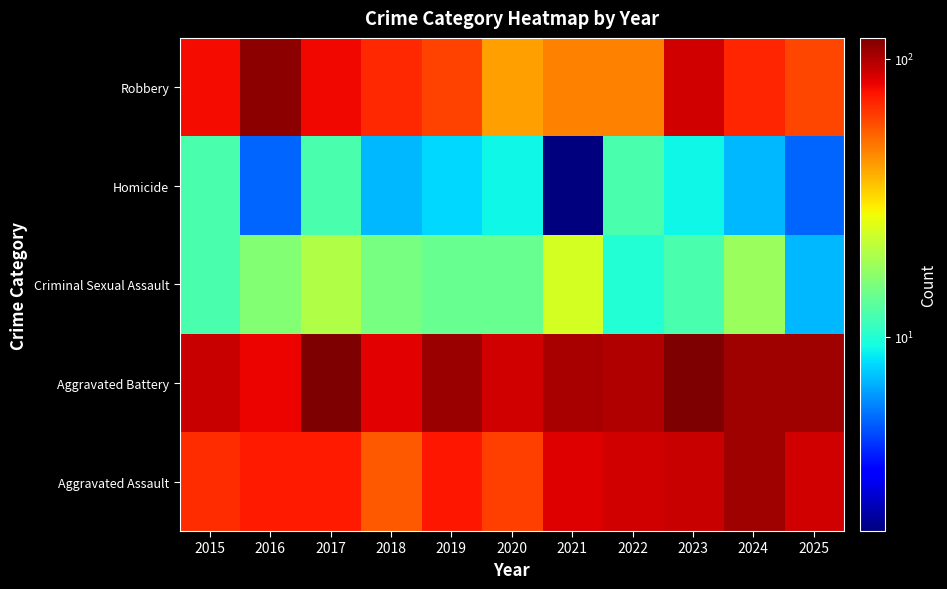

At which category is the sum across all series the highest?

2023